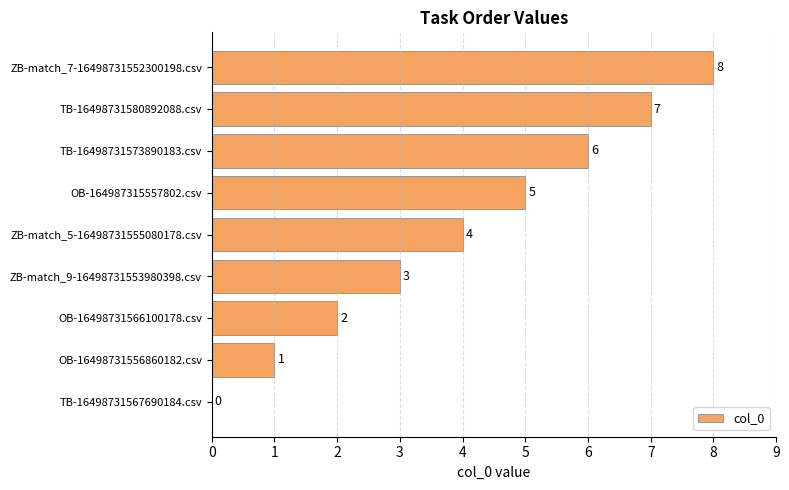

How many categories are shown in the chart?

9